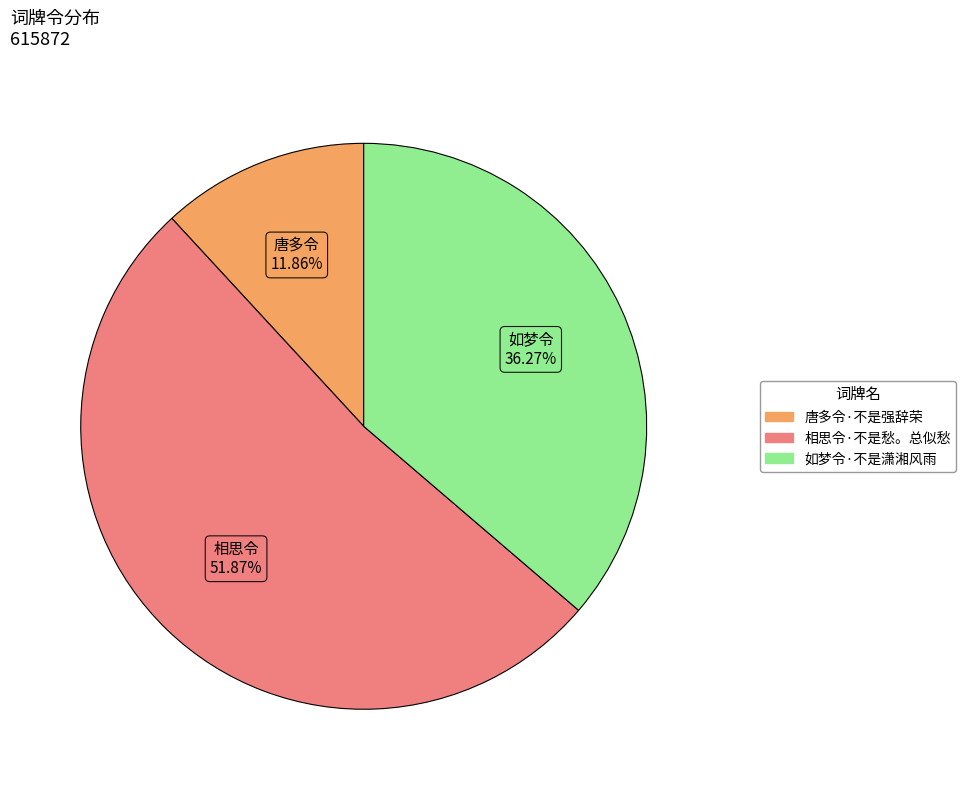

Is the sum of 如梦令·不是潇湘风雨 and 唐多令·不是强辞荣 greater than half?

No